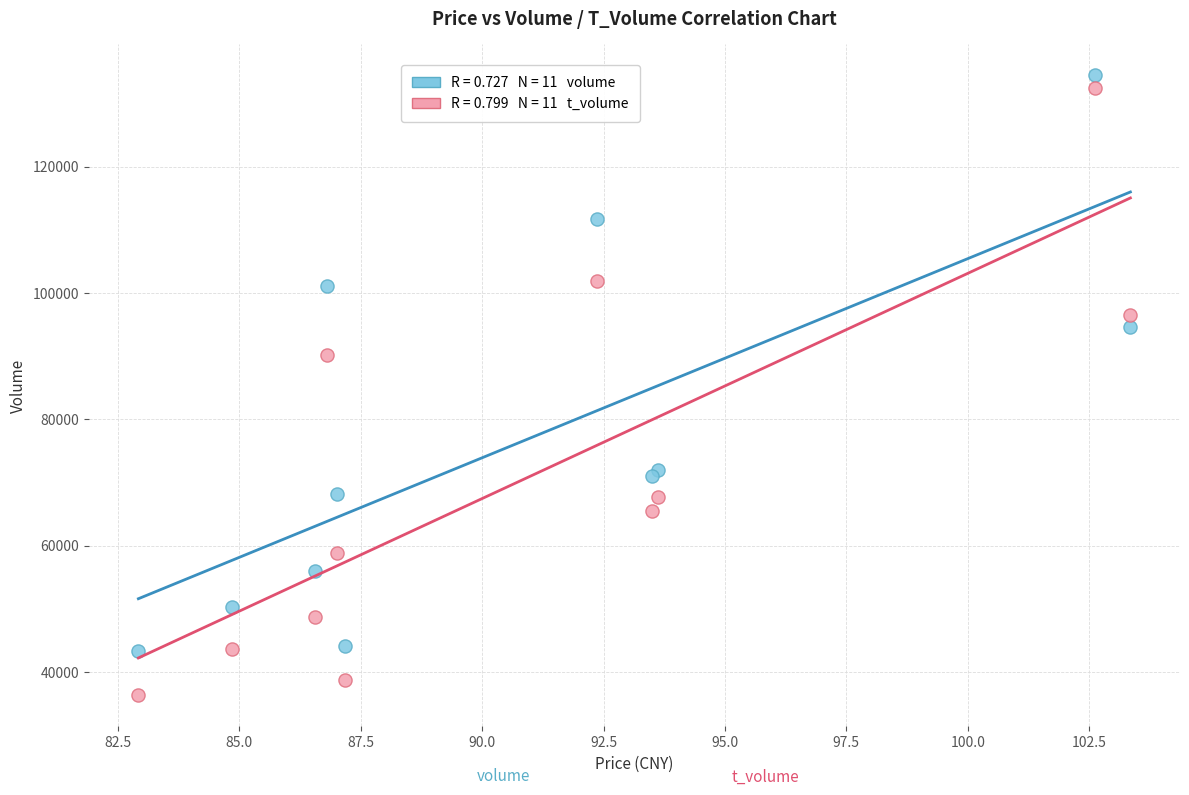

Across all data points, what is the range of Y values (max minus min)?

98186